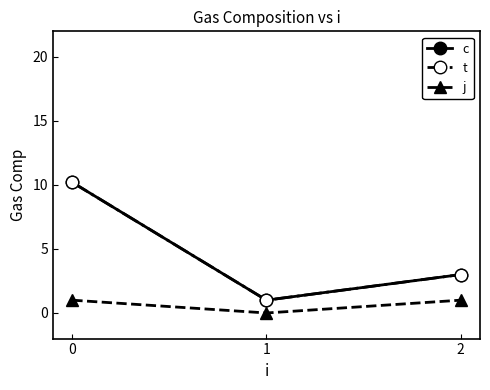

The j series shows 1.6 at 0. True or false?

False